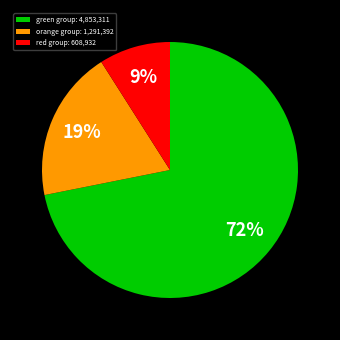

To the nearest percent, what is the average slice percentage?

33%